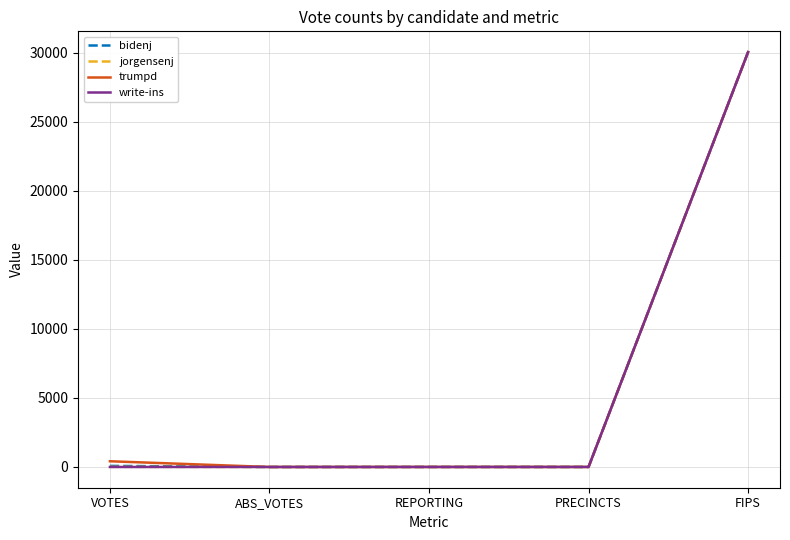

At which label does trumpd reach its peak?

FIPS